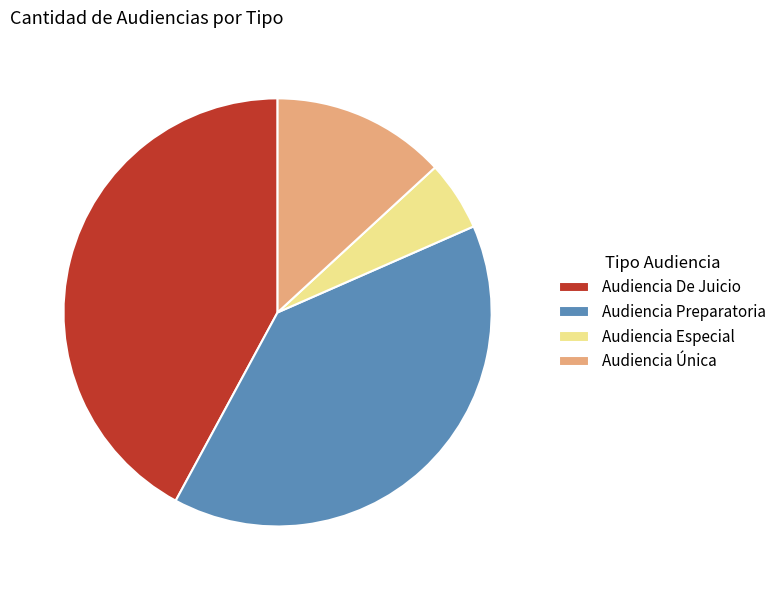

Which category has the smallest portion of the pie?

Audiencia Especial